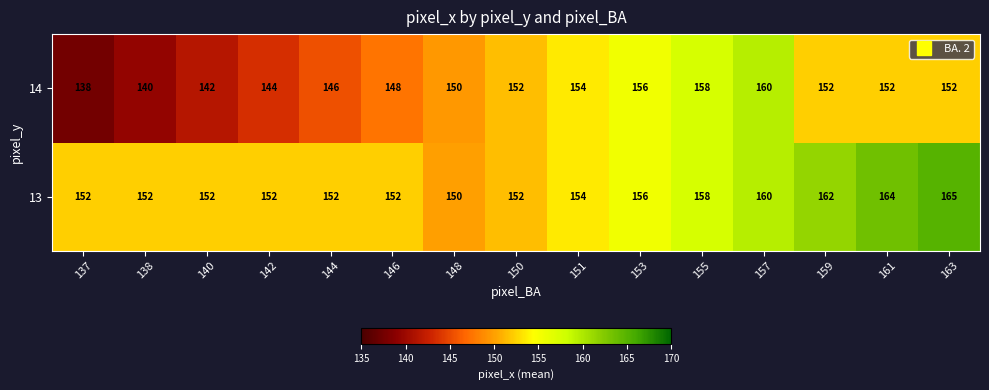

The 14 series shows 51 at 159. True or false?

False